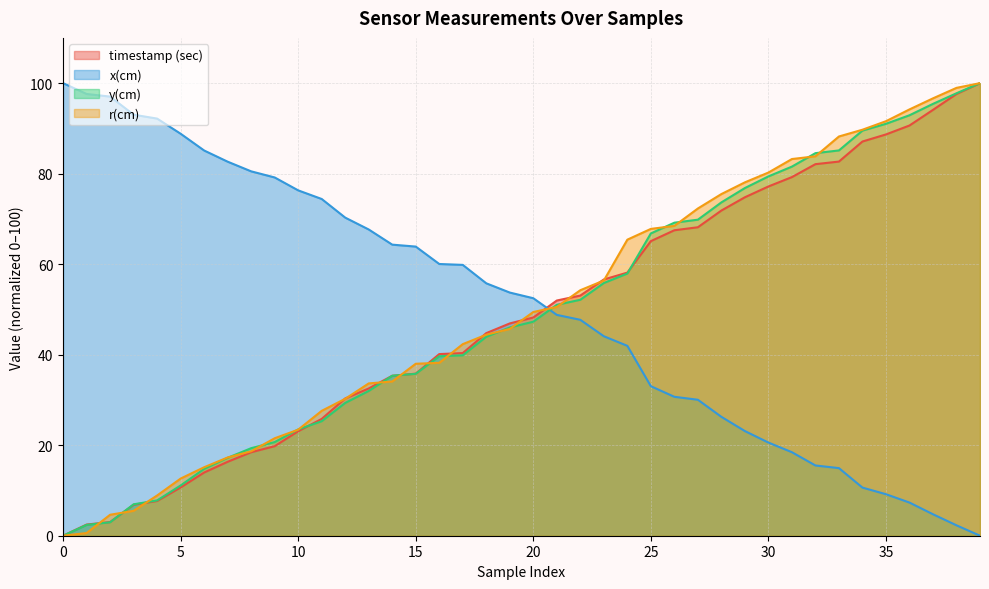

Between 29 and 37, which is larger?

37